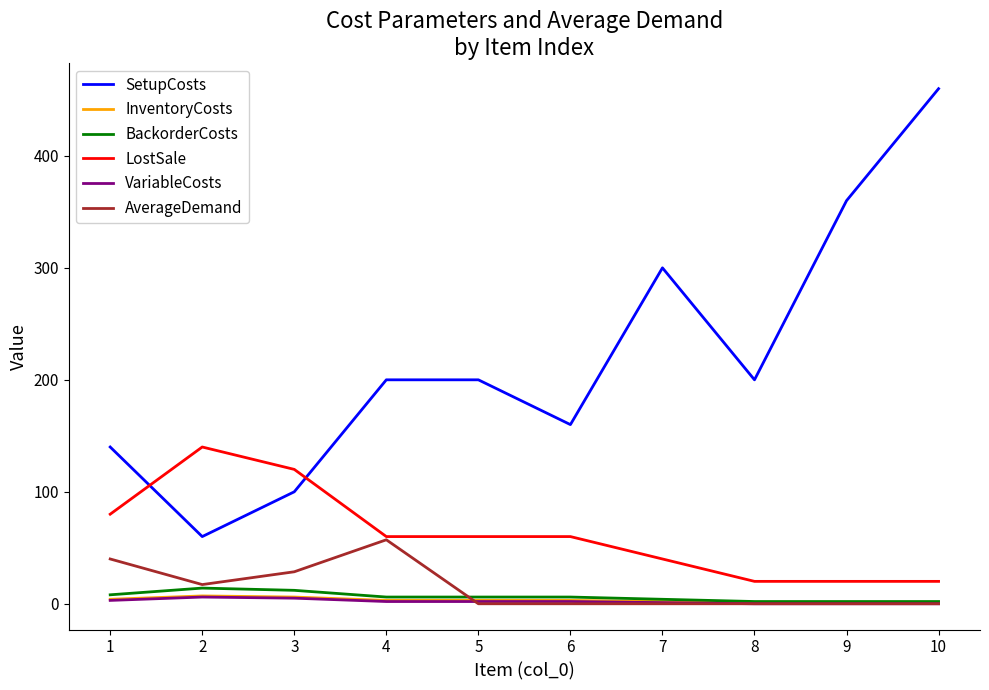

What is the spread (max minus min) of values at 9?

360.0